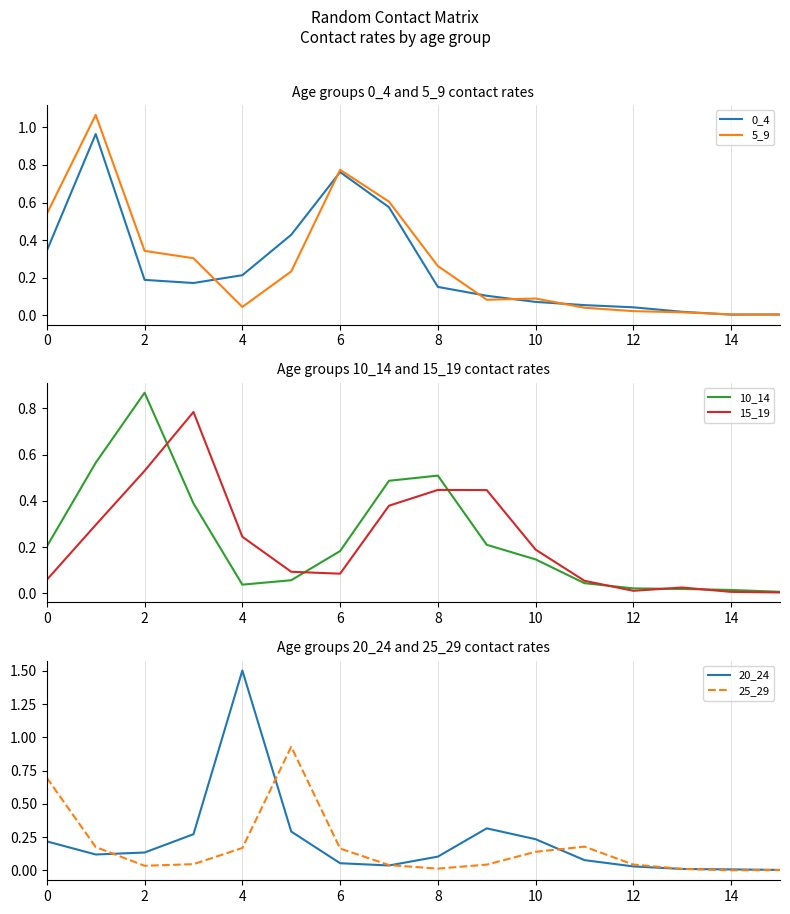

What is the maximum value for 20_24?

1.5